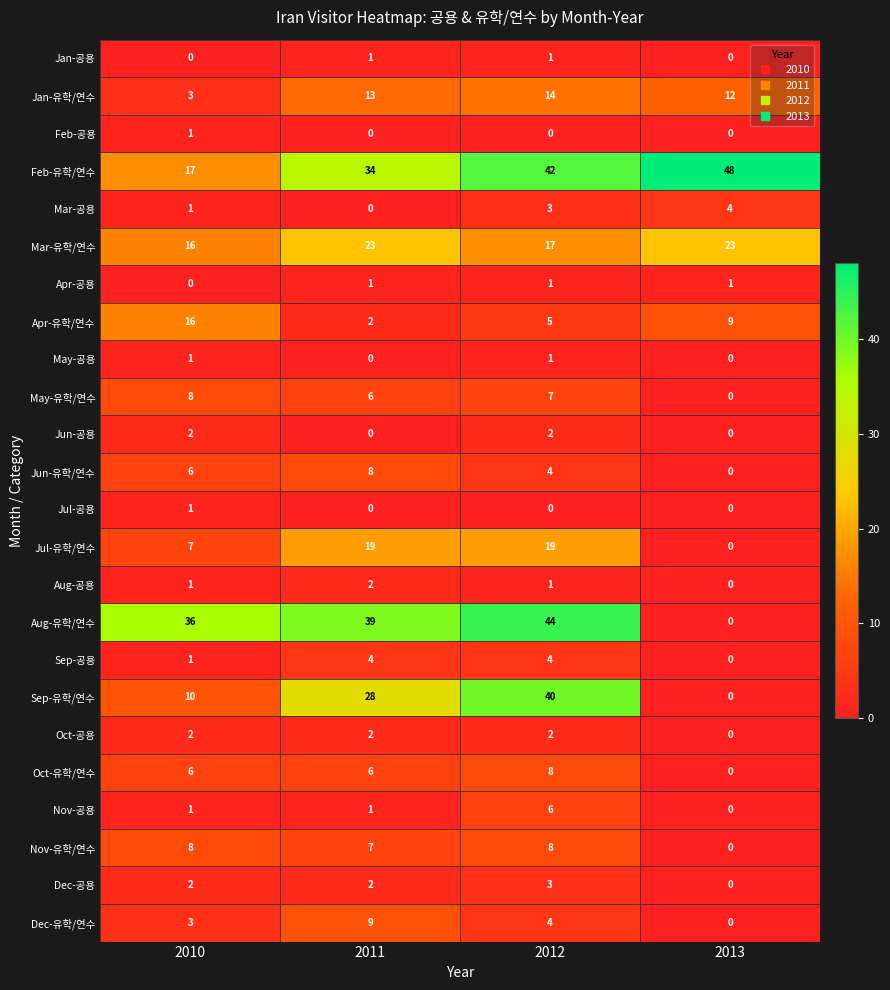

Which series changed the most between 2010 and 2011?

Sep-유학/연수